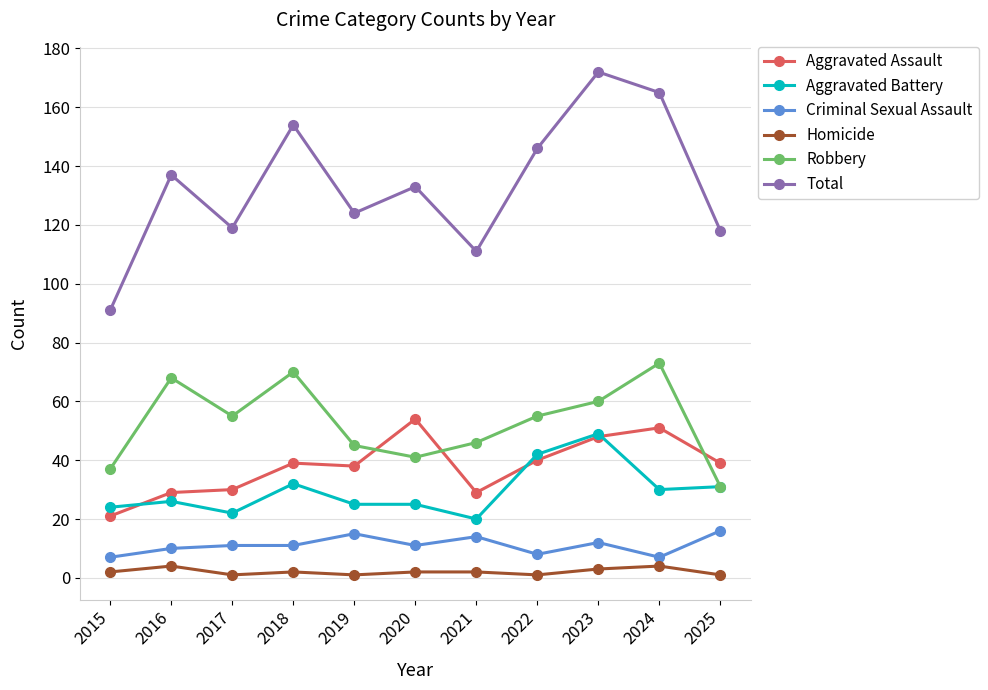

Reading left to right, list all the values displayed in this chart.

Aggravated Assault: 21	29	30	39	38	54	29	40	48	51	39
Aggravated Battery: 24	26	22	32	25	25	20	42	49	30	31
Criminal Sexual Assault: 7	10	11	11	15	11	14	8	12	7	16
Homicide: 2	4	1	2	1	2	2	1	3	4	1
Robbery: 37	68	55	70	45	41	46	55	60	73	31
Total: 91	137	119	154	124	133	111	146	172	165	118